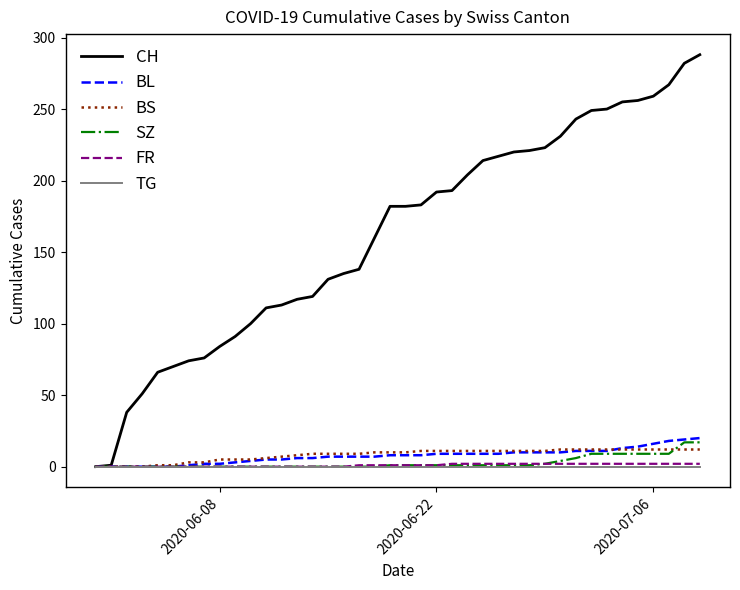

How many series are shown in this chart?

6